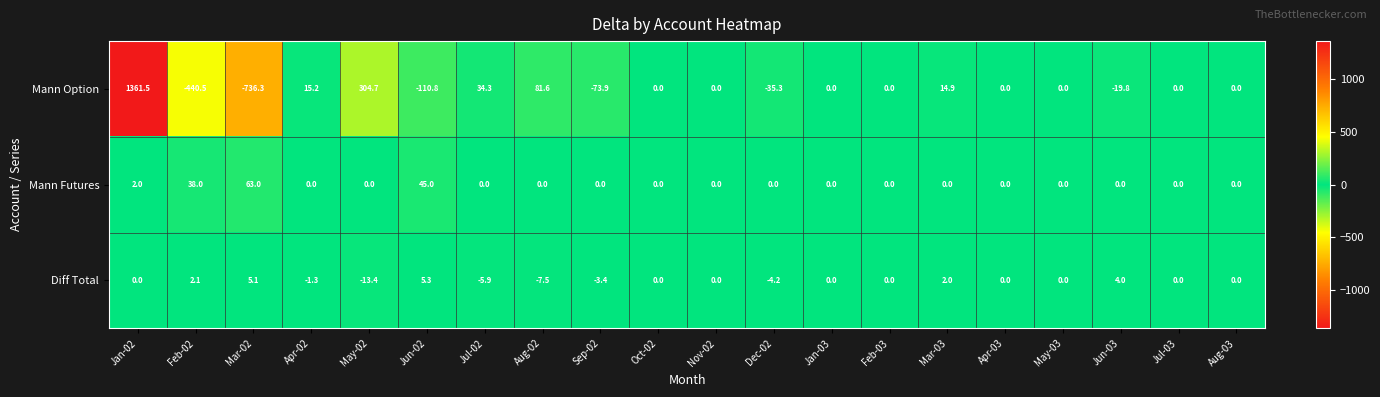

What is the lowest value of the Mann Option series?

-736.3